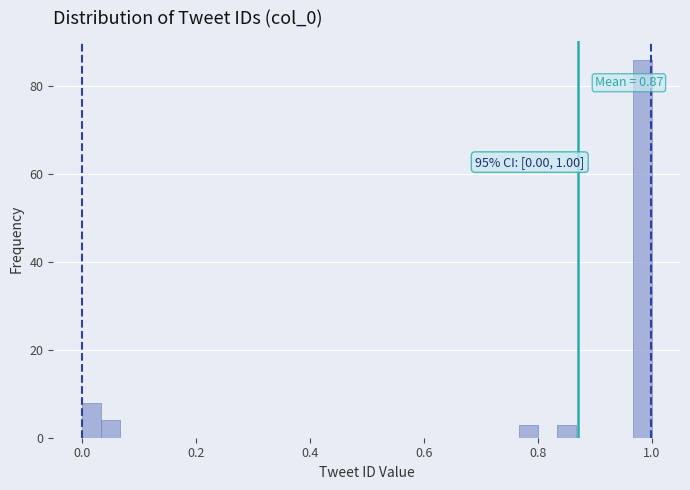

Around what value on the x-axis is the tallest bar? Give the approximate position of its centre, as read against the axis.

0.98